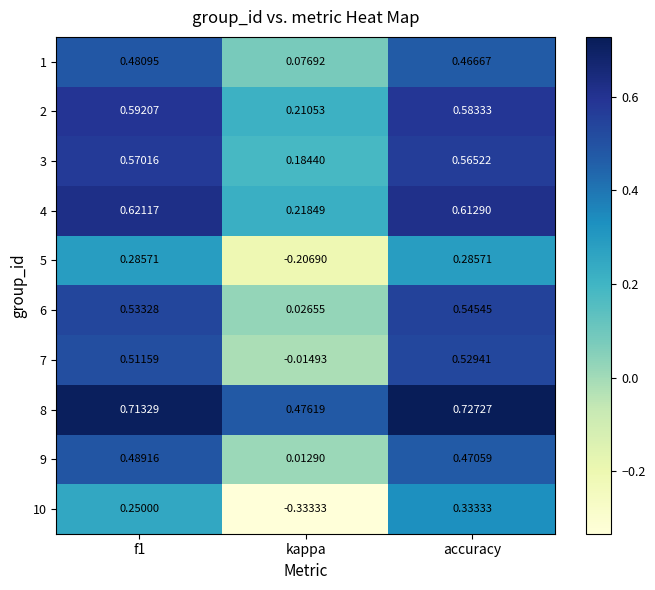

At which category is the sum across all series the highest?

accuracy